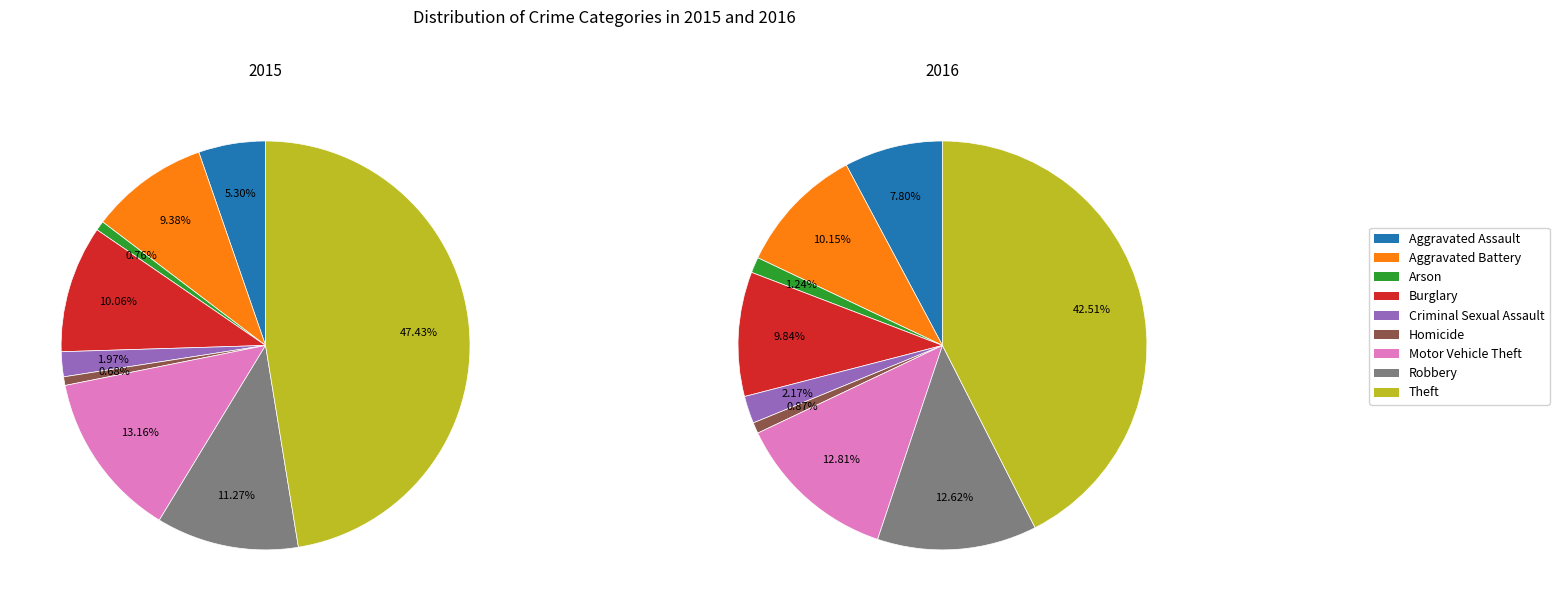

True or false: Criminal Sexual Assault accounts for 2% of the total.

True